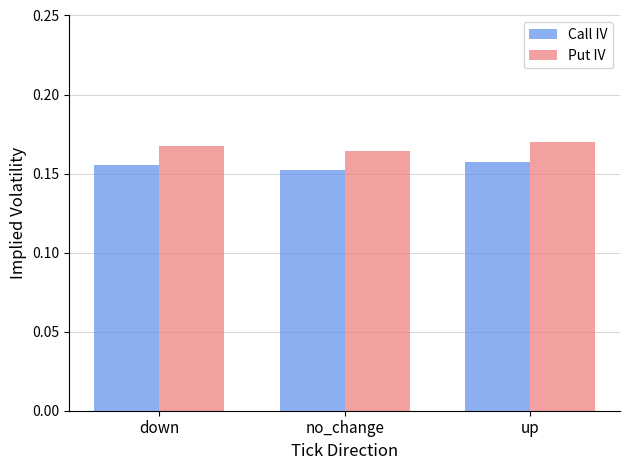

How many data points does each series have?

3